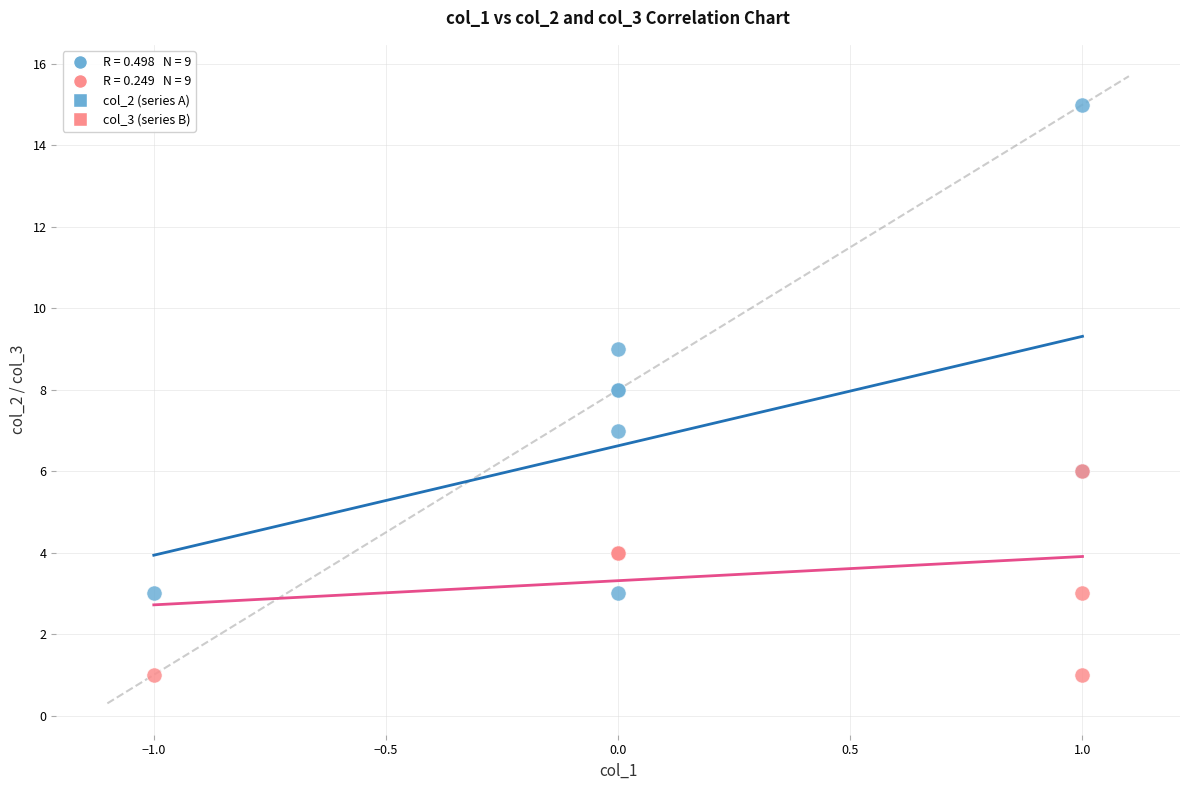

Which series contains the highest Y value?

col_2 (series A)